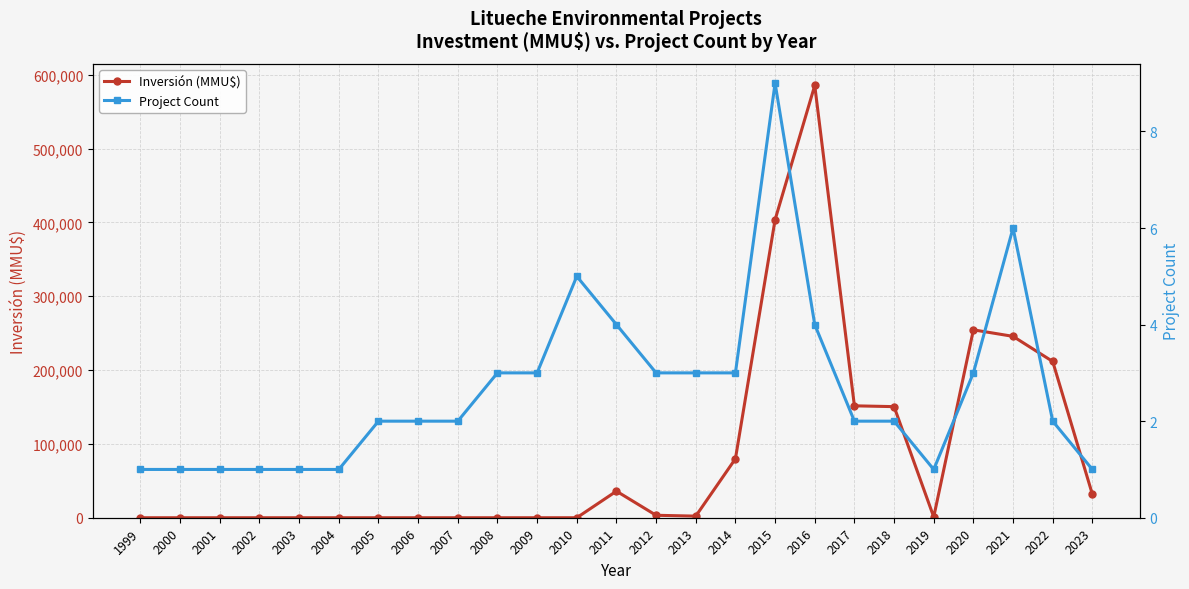

What is the value of the Project Count point at the 16th from the left?

3